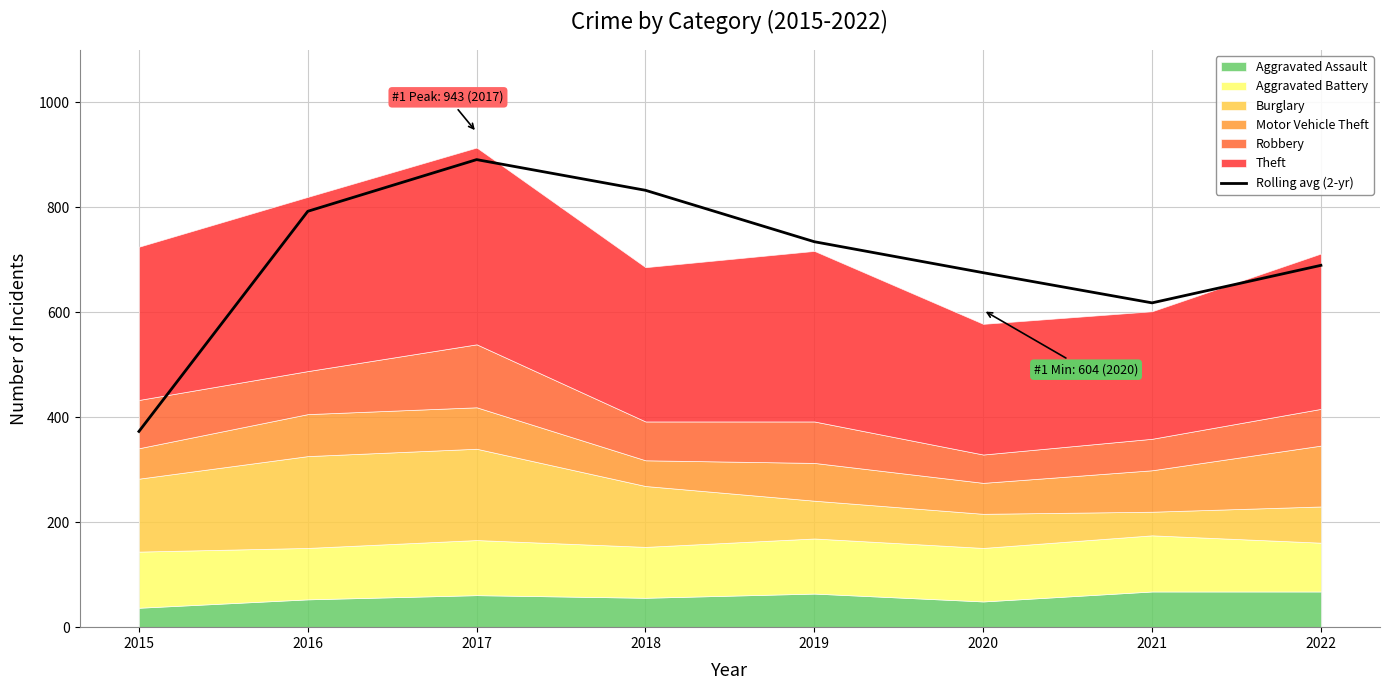

Does the chart have visible grid lines?

Yes